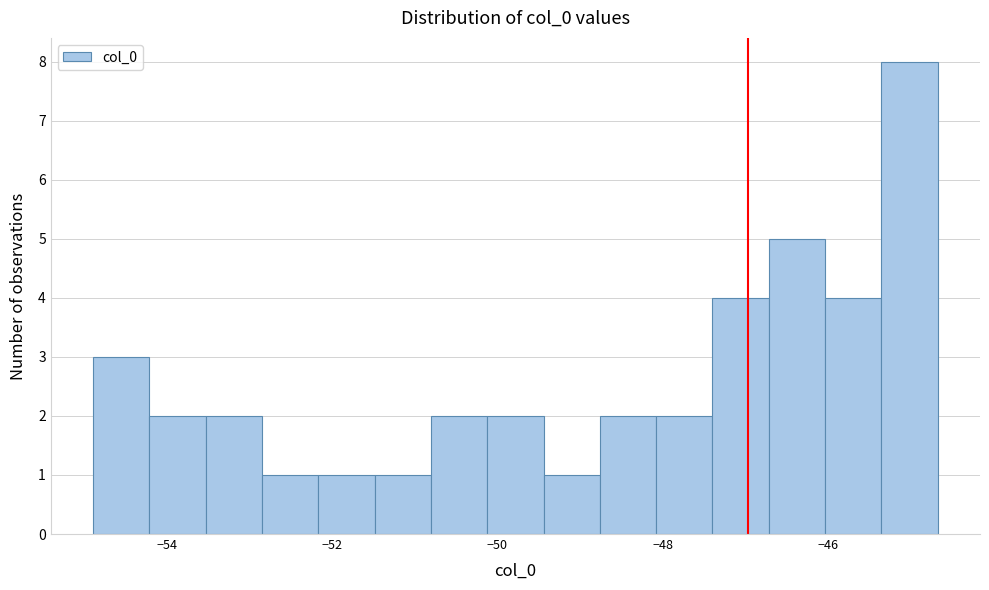

Read against the x-axis, roughly where is the centre of the tallest bar?

-45.0